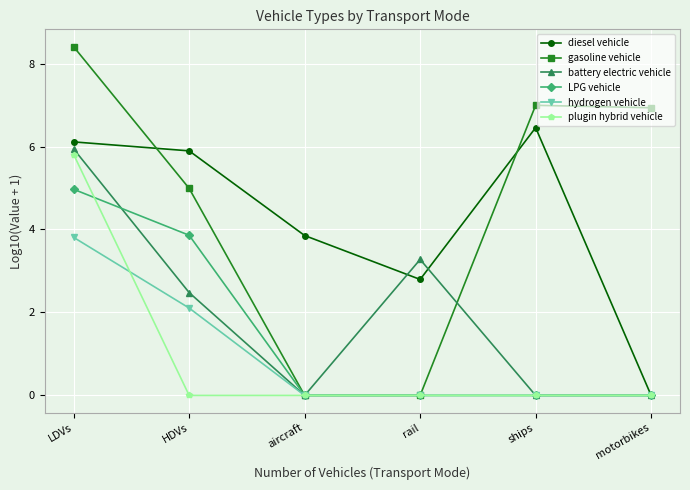

What is the difference between the battery electric vehicle values at HDVs and motorbikes?

2.5